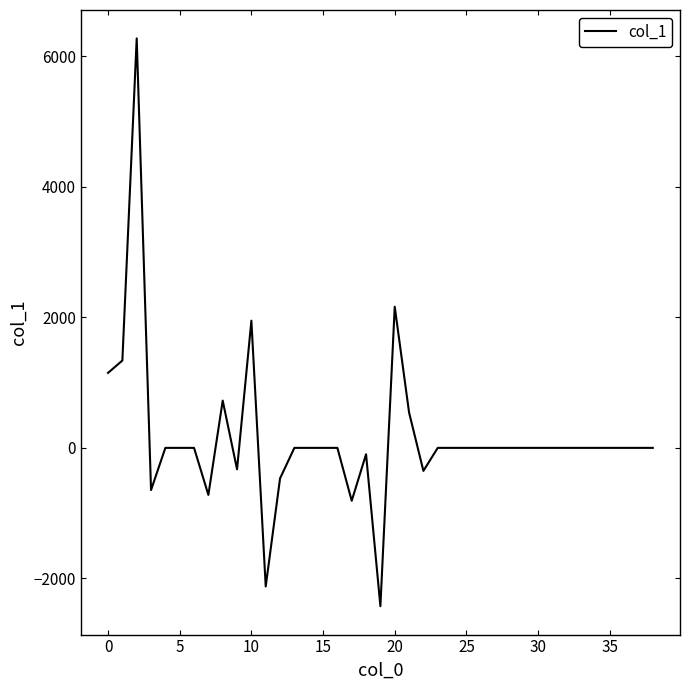

What is the smallest value displayed?

-2426.5